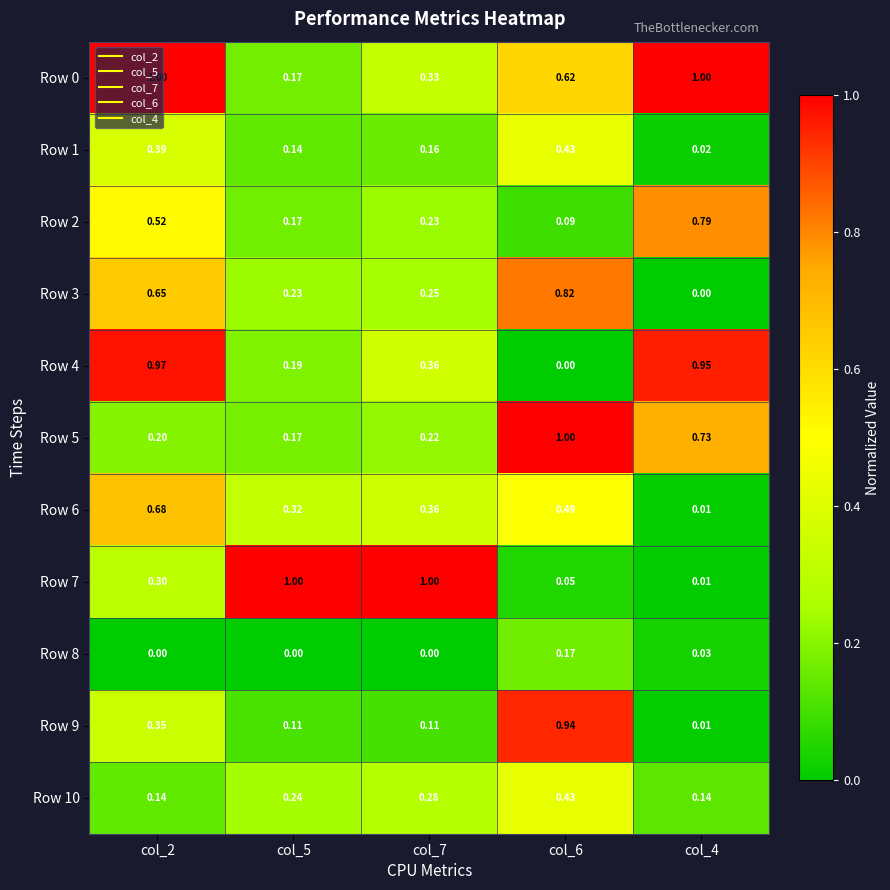

What is the maximum value shown in the chart?

1.0